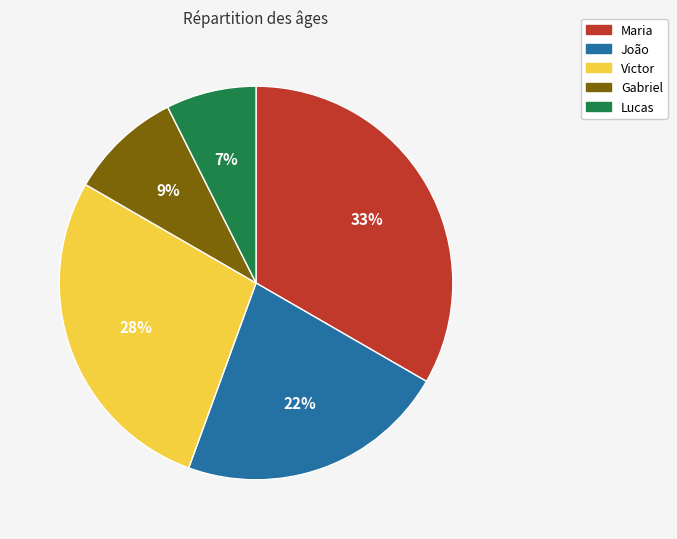

Is Victor the majority of the pie?

No